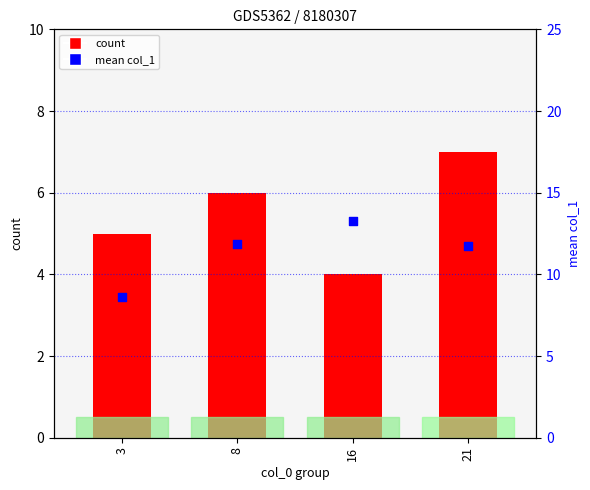

Which series has the largest total across all categories?

mean col_1